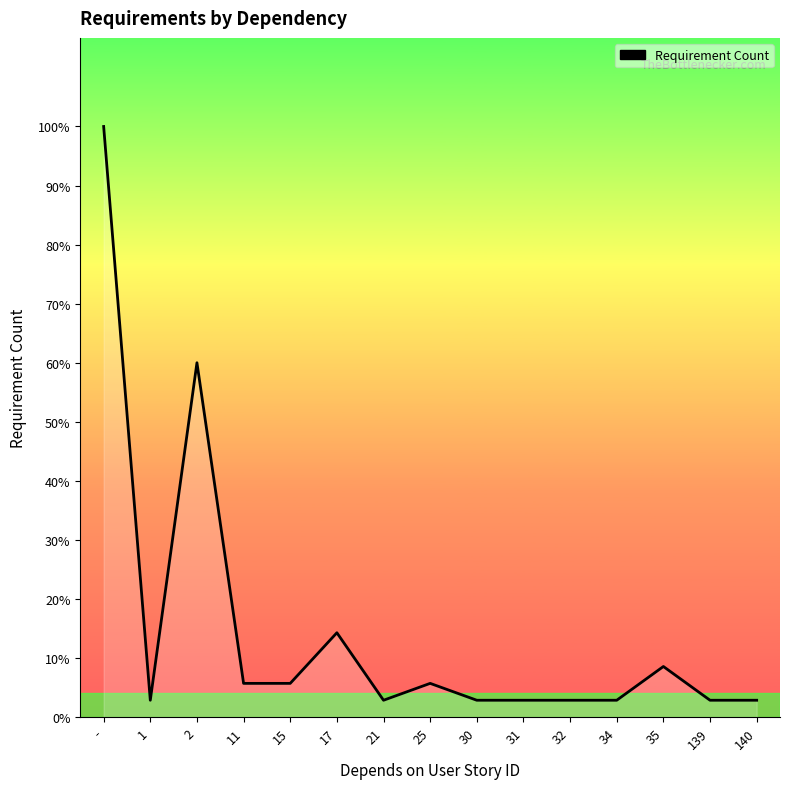

Does the chart display data point markers on the line(s)?

No